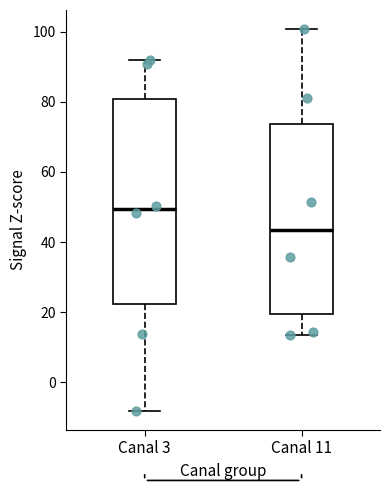

Which box has the lowest median line?

Canal 11